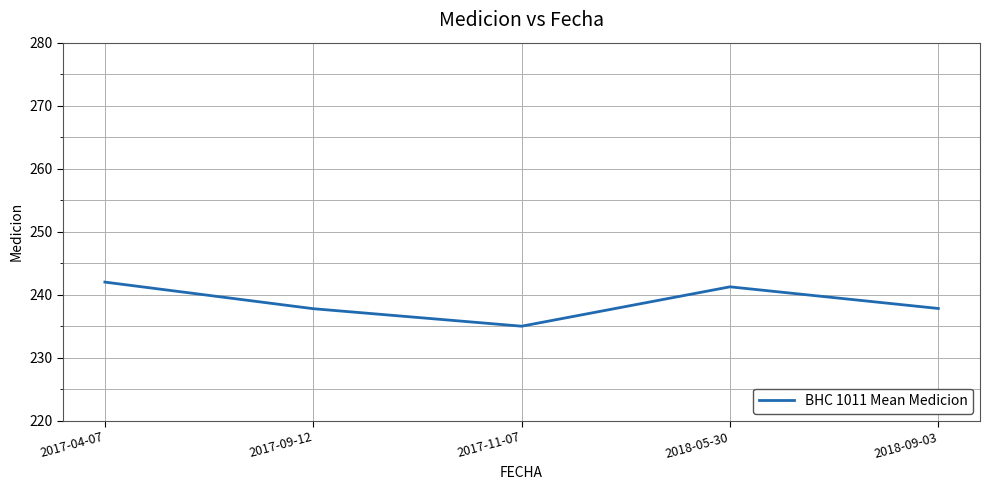

What is the ratio of the value at 2017-04-07 to the value at 2018-05-30?

1.0